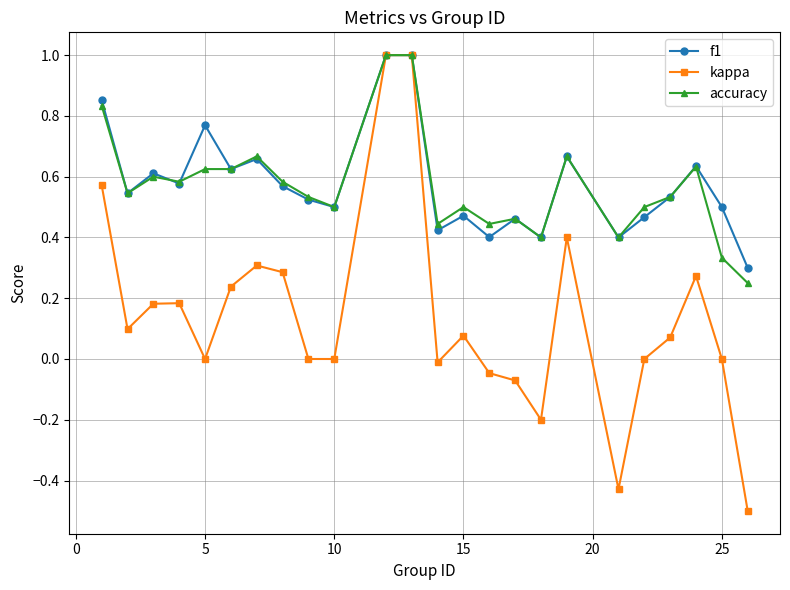

Does the chart have visible grid lines?

Yes